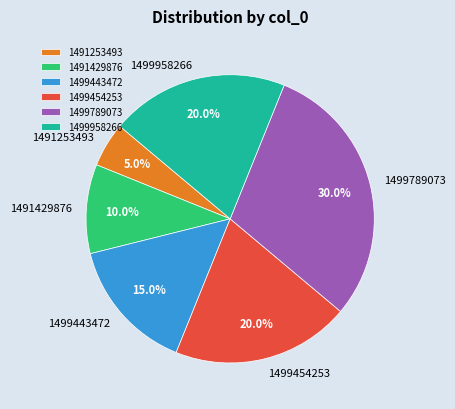

What is the total percentage of 1491429876 and 1499958266?

30.0%